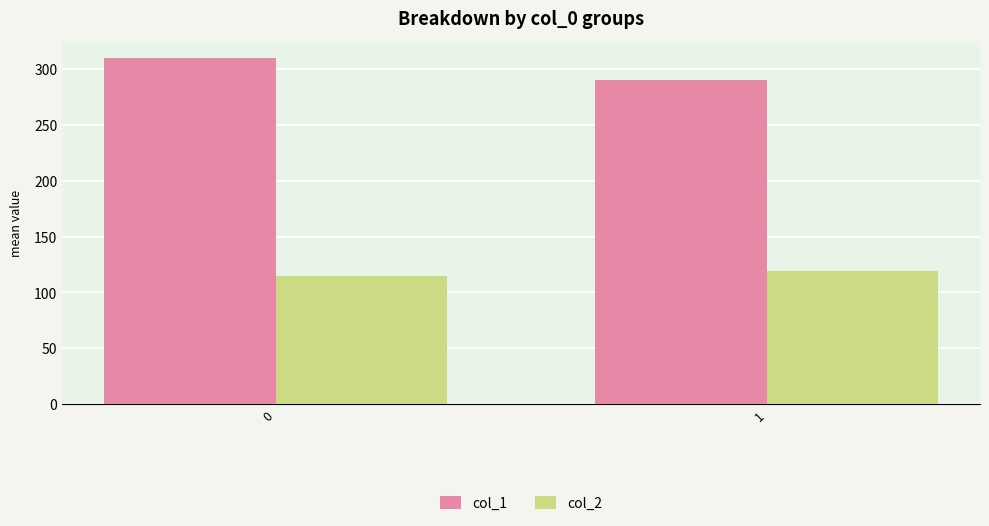

What is the spread (max minus min) of values at 1?

171.1